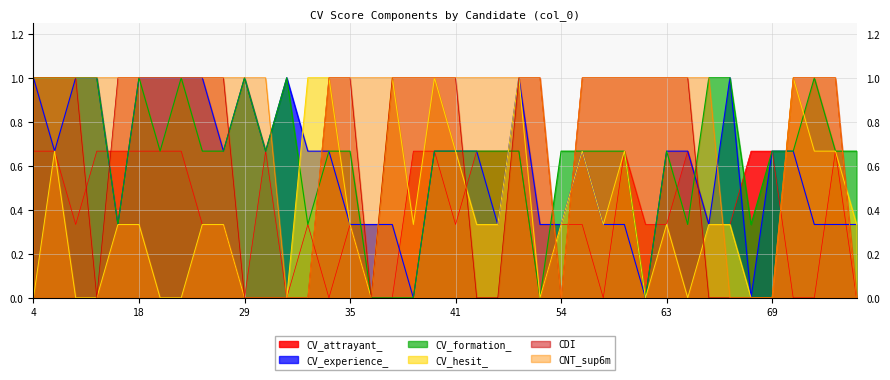

Which has a higher value, 30 or 51?

30